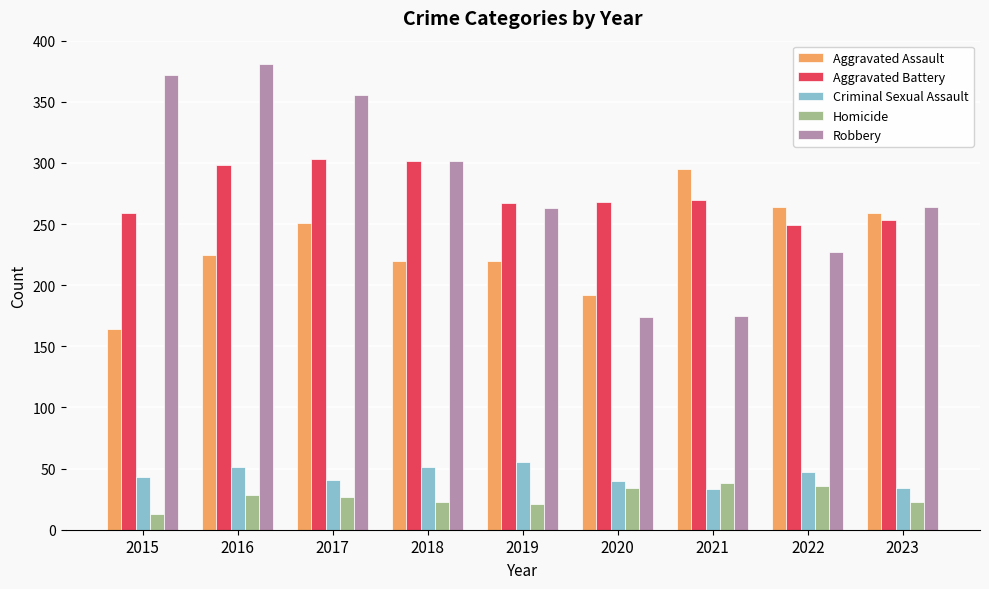

Is it true that Aggravated Battery equals 502 at 2018?

False